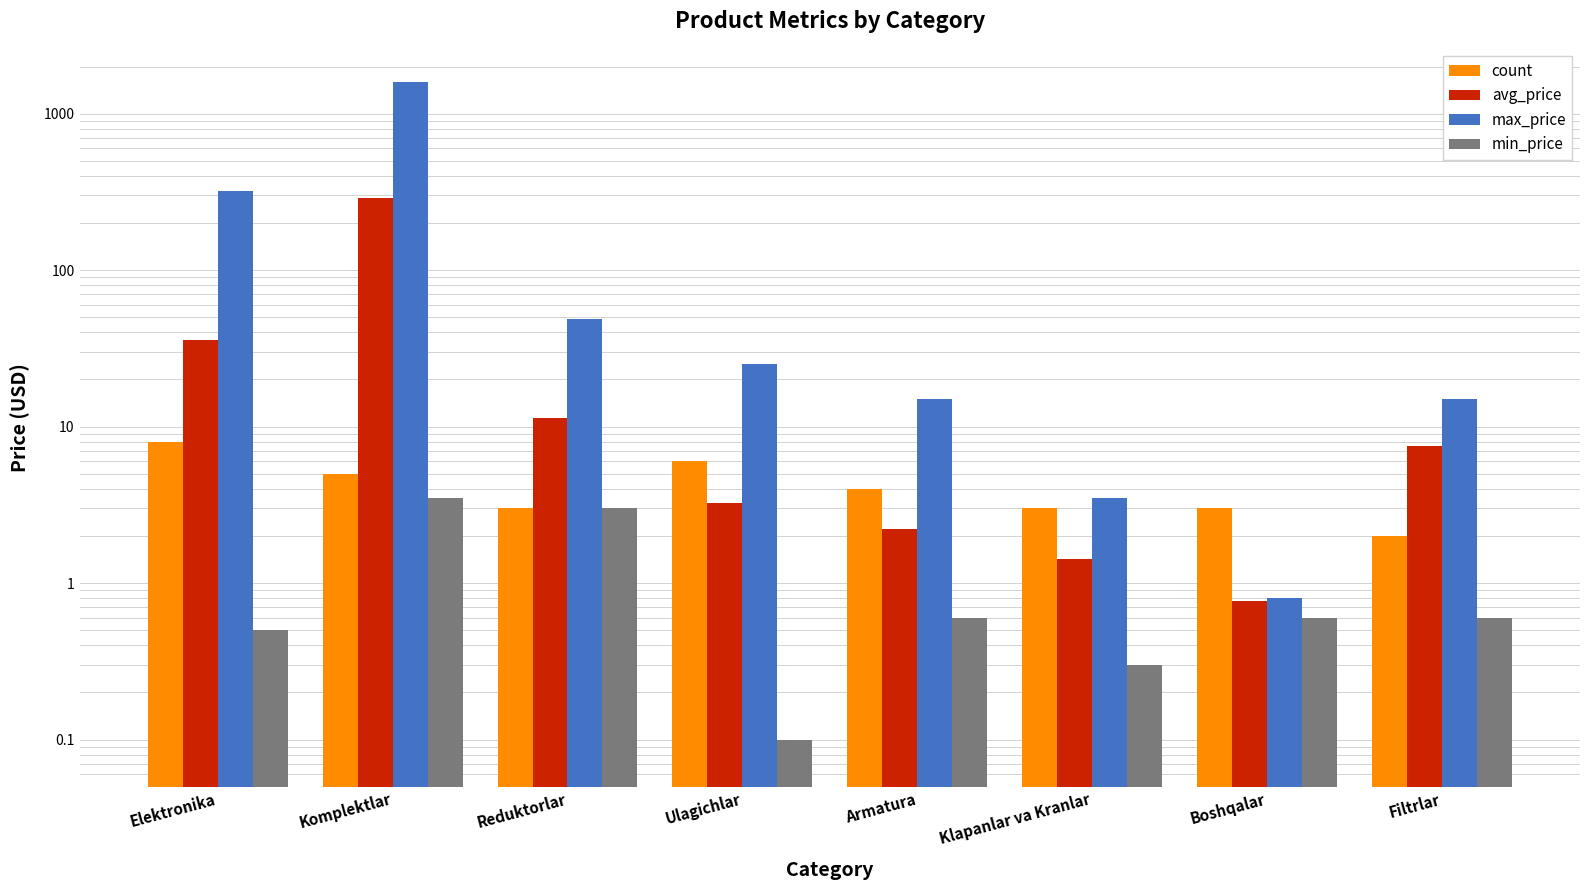

How many series are shown in this chart?

4